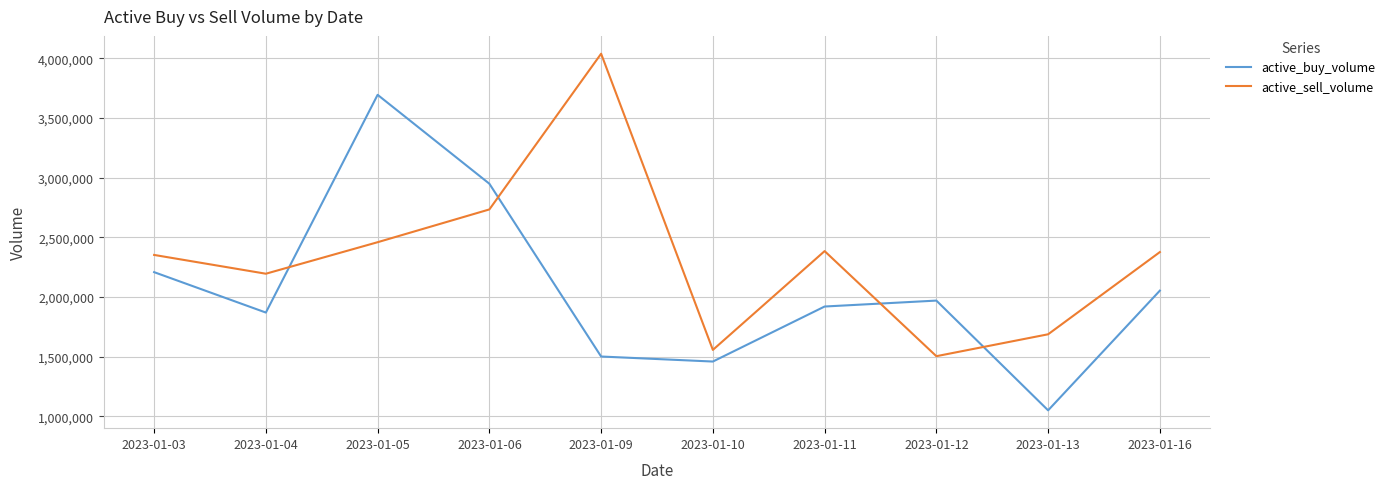

What is the approximate value of active_buy_volume at 2023-01-13?

1050981